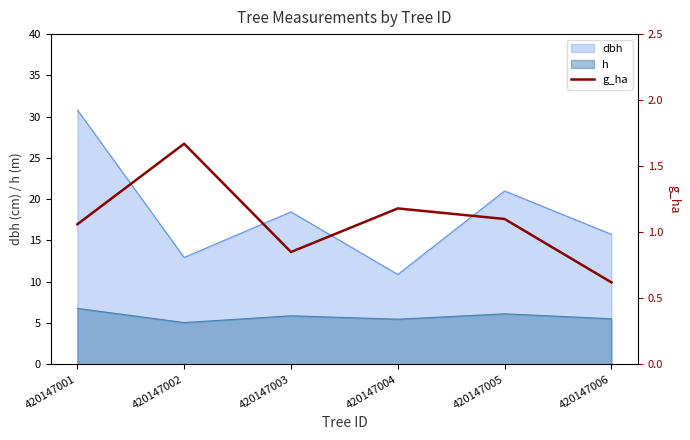

List the labels in order of value, largest first.

420147002, 420147004, 420147005, 420147001, 420147003, 420147006